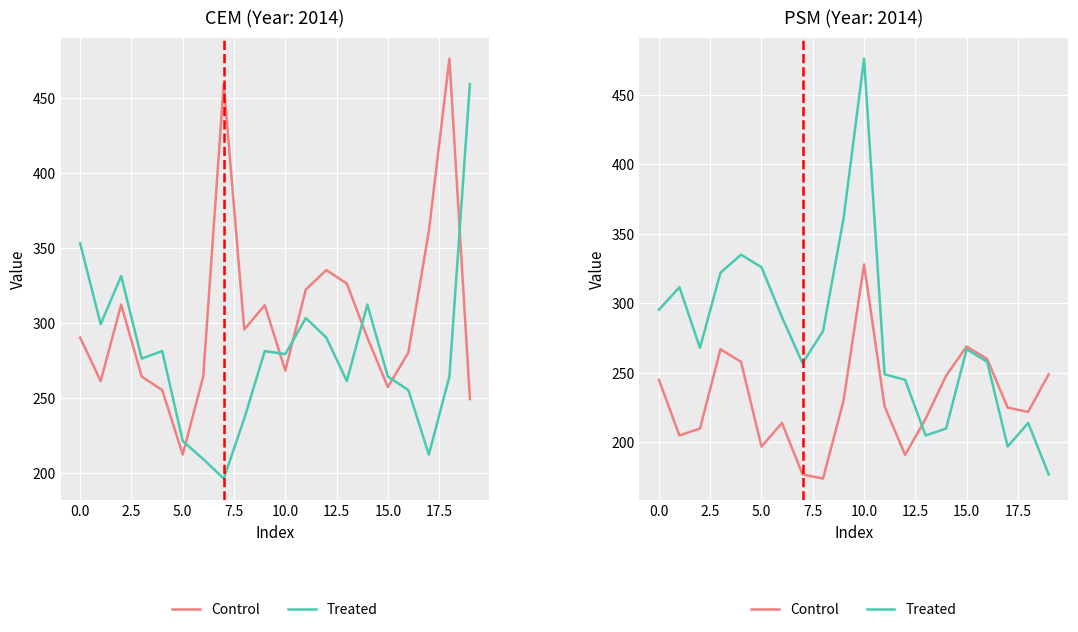

Is it true that Control equals 248.0 at 14?

True